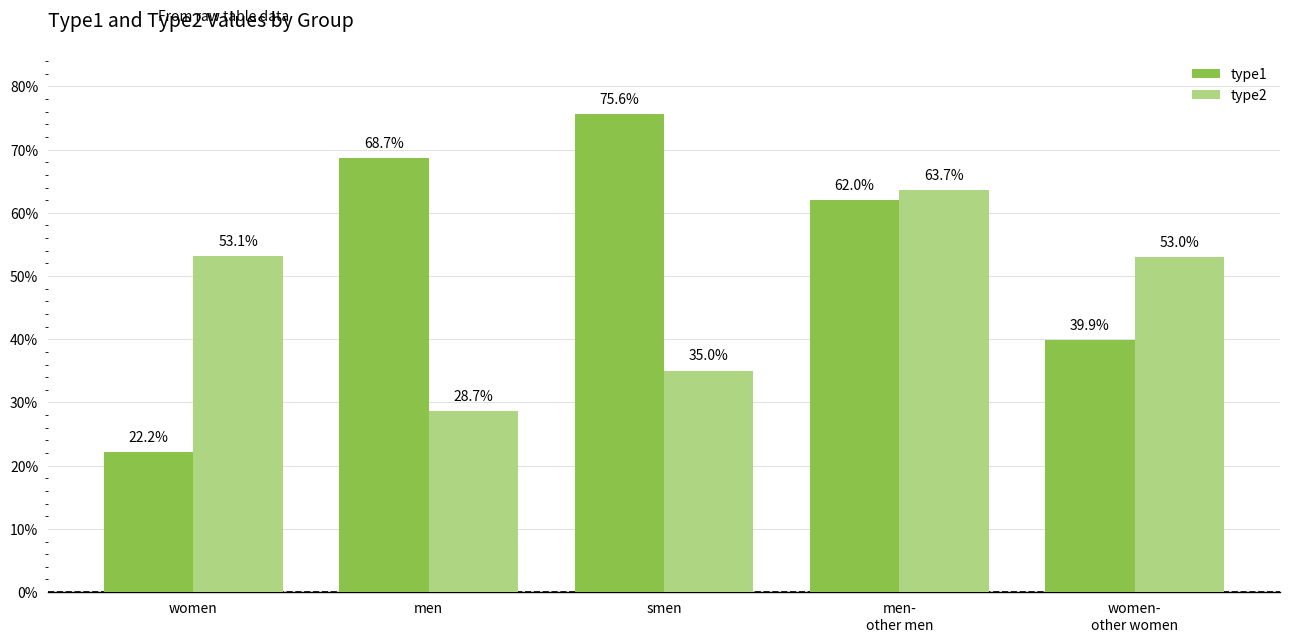

How many type2 values are between 0 and 1?

5